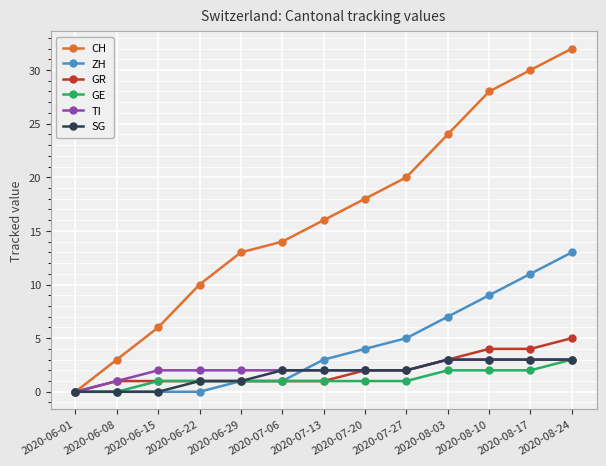

True or false: TI has a value of 1 at 2020-08-17.

False